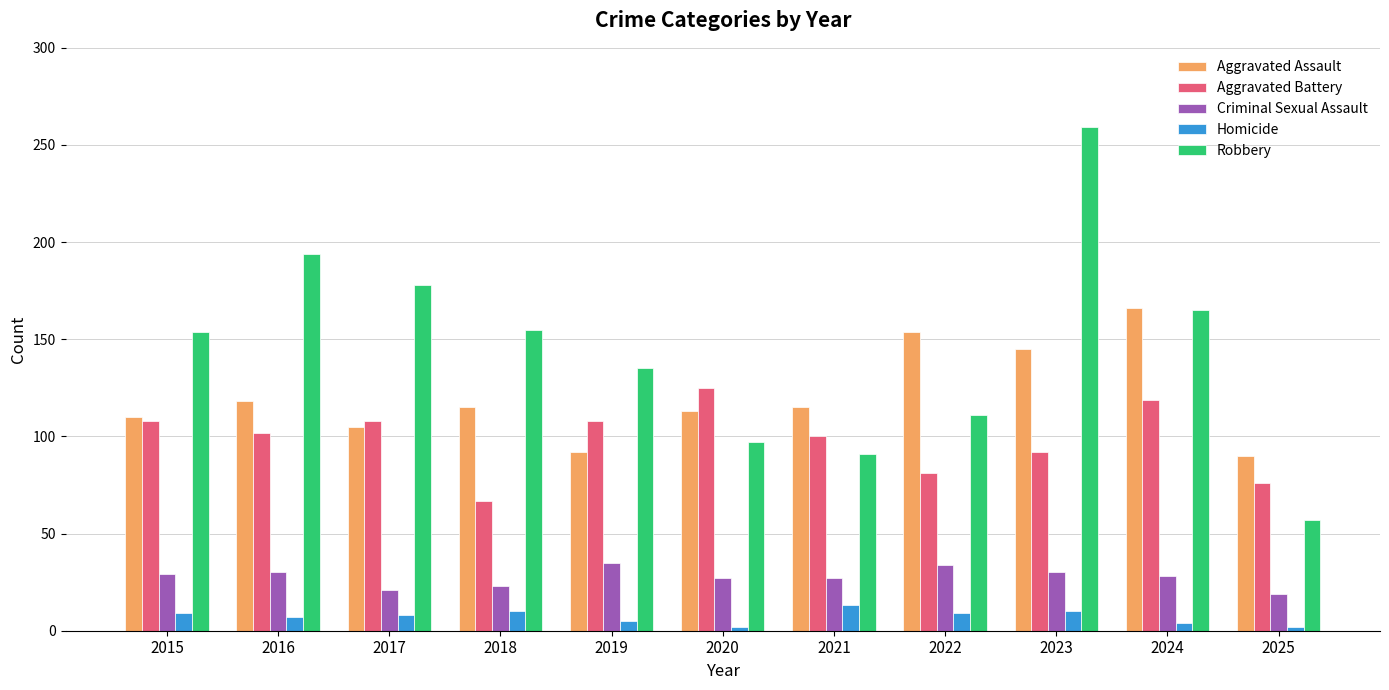

Between 2018 and 2021, which series saw the biggest shift?

Robbery